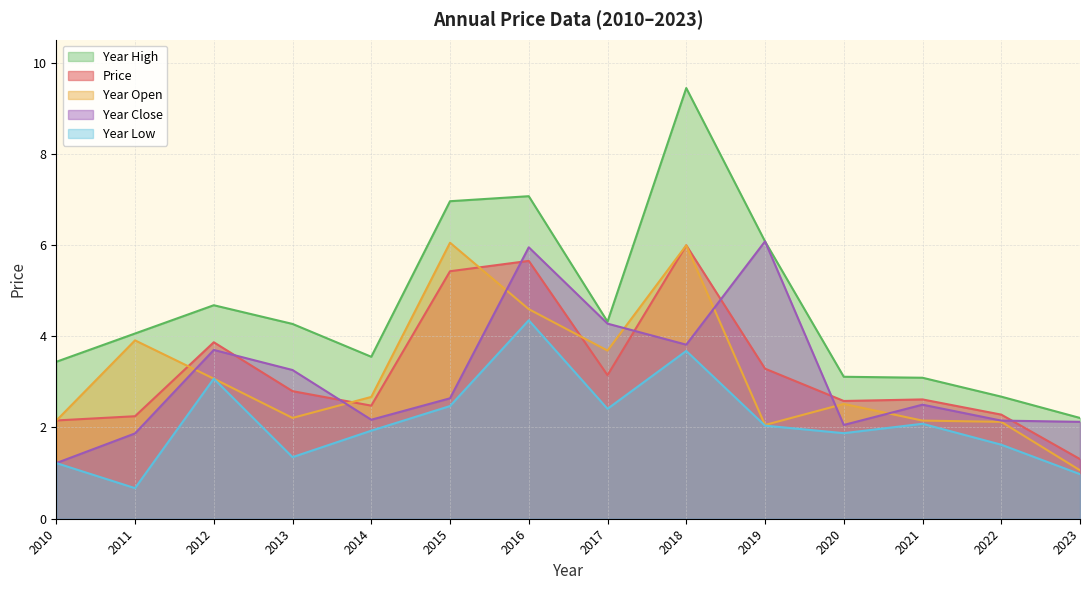

Which series has the largest total across all categories?

Year High